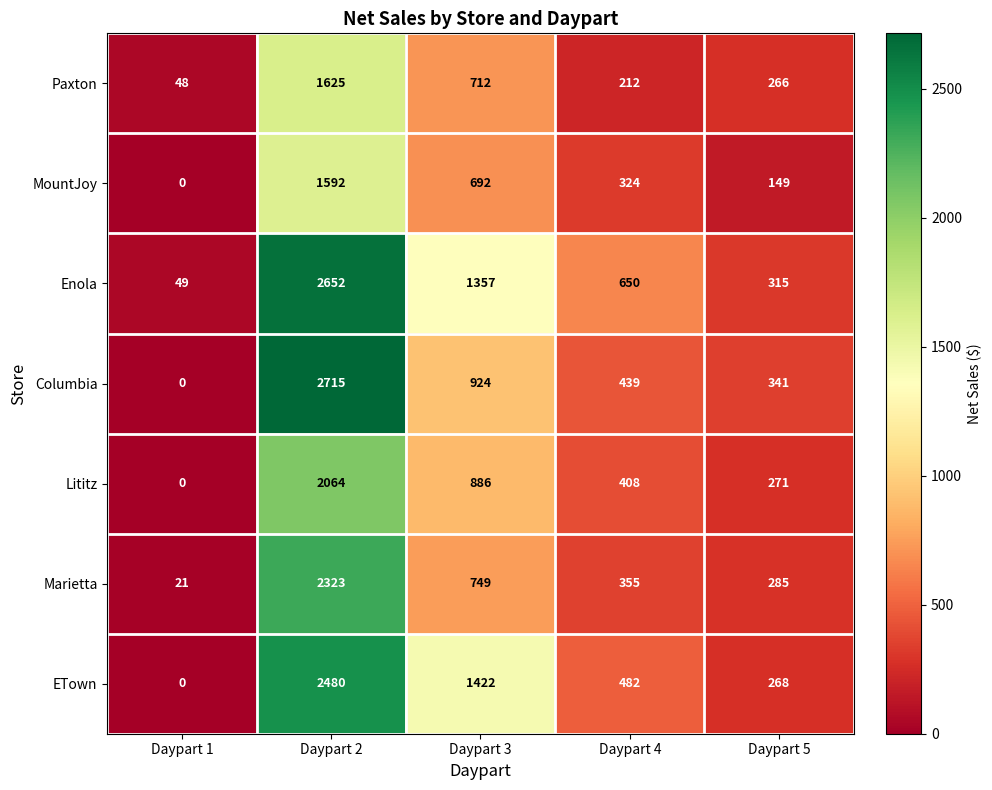

True or false: Enola has a value of 1357 at Daypart 3.

True